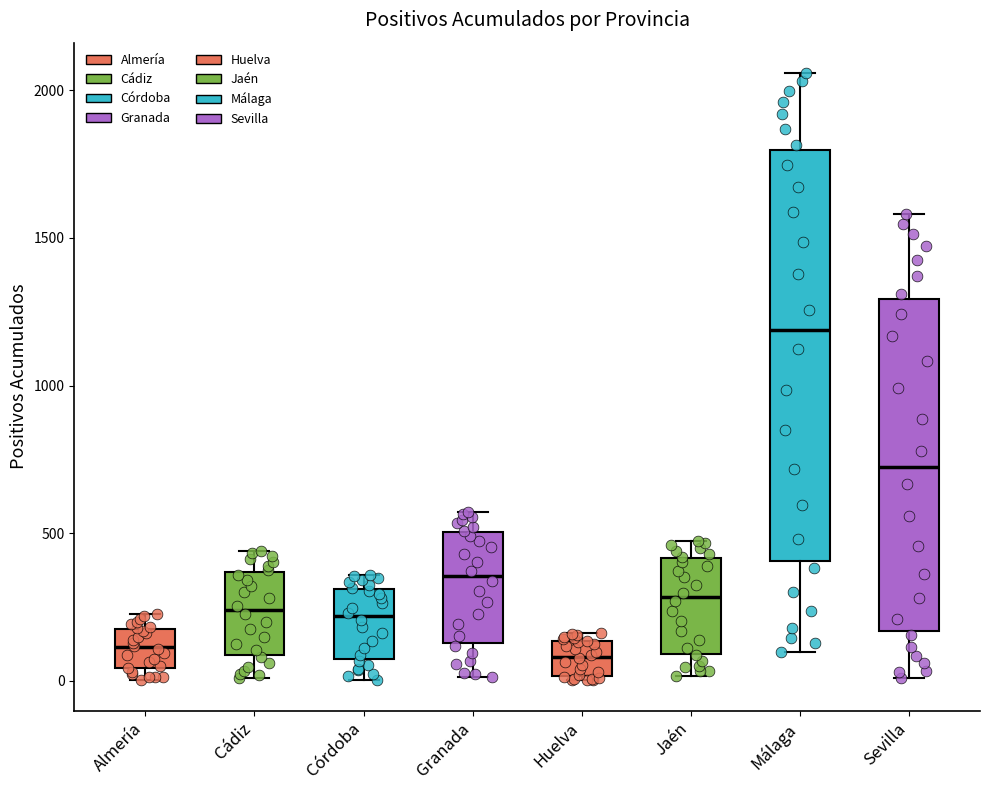

Reading left to right, read every box against the y-axis: the position of its median line, the range the box covers, and the ends of its whiskers. The values are not printed on the chart, so give them approximately, as read against the axis.

Almería: median 100, box 50 to 200, whiskers 0 to 250
Cádiz: median 250, box 100 to 350, whiskers 0 to 450
Córdoba: median 200, box 50 to 300, whiskers 0 to 350
Granada: median 350, box 150 to 500, whiskers 0 to 550
Huelva: median 100, box 0 to 150, whiskers 0 to 150 (just above the box's upper edge)
Jaén: median 300, box 100 to 400, whiskers 0 to 500
Málaga: median 1200, box 400 to 1800, whiskers 100 to 2050
Sevilla: median 700, box 150 to 1300, whiskers 0 to 1600